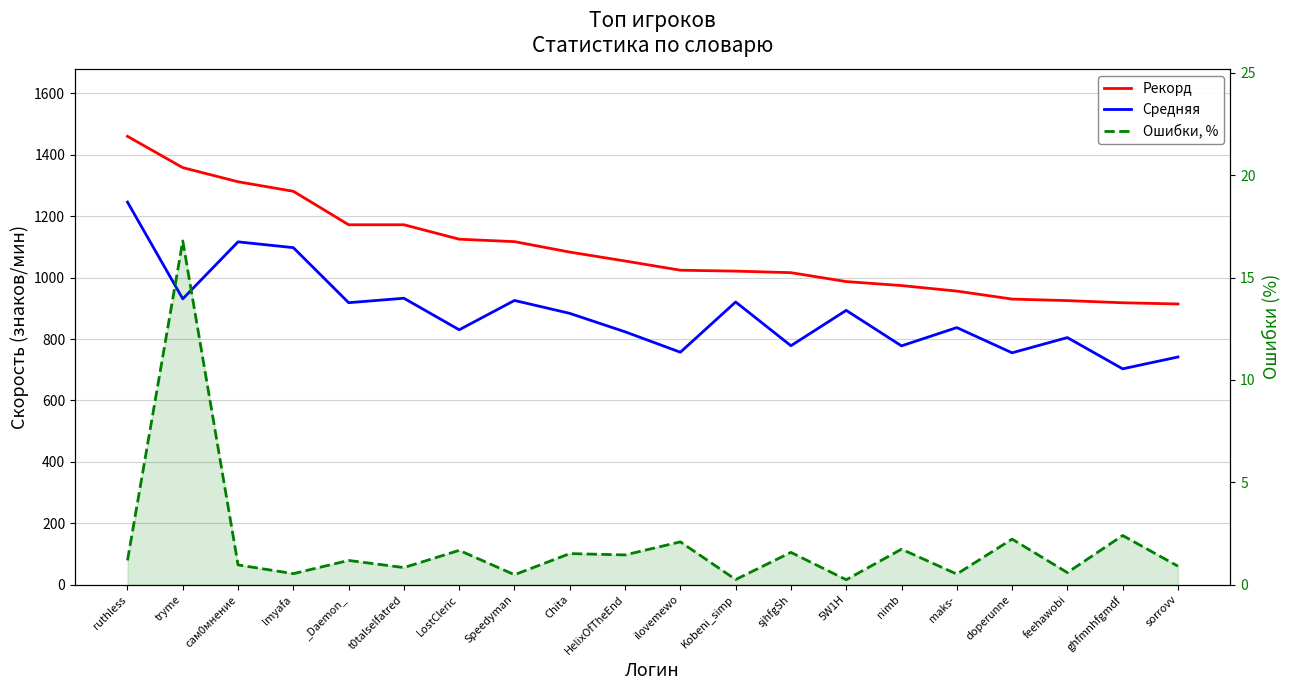

True or false: Рекорд and Ошибки, % intersect in this chart.

False